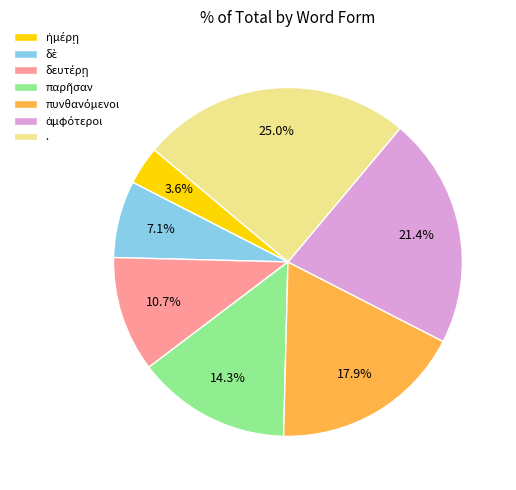

Does any single category account for the majority?

No